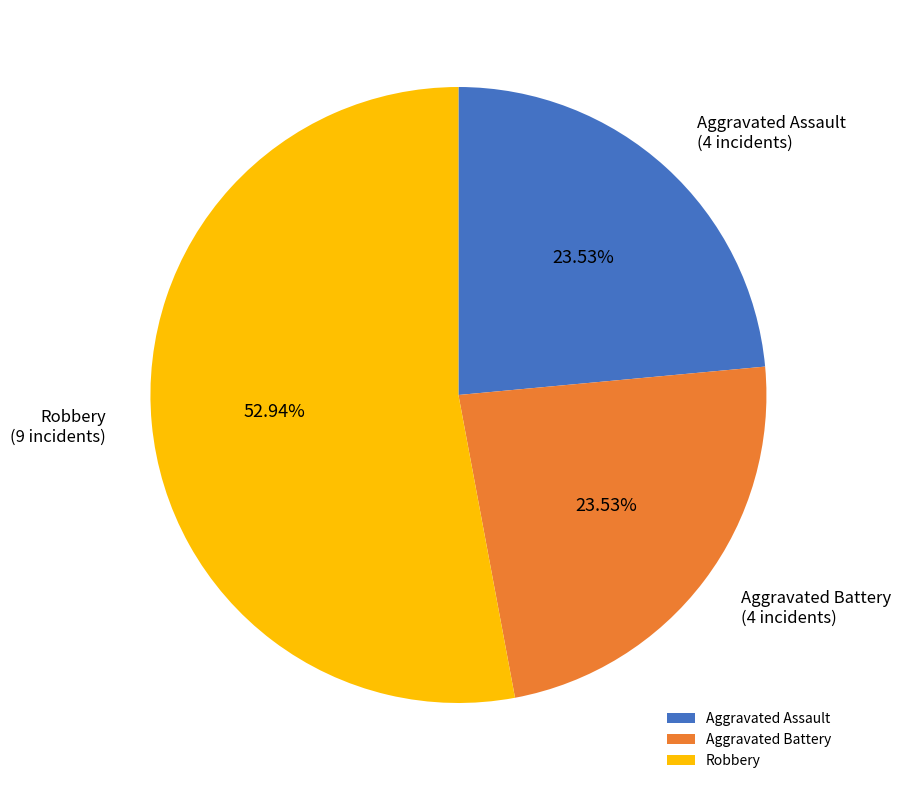

Is the sum of Aggravated Battery and Aggravated Assault greater than half?

No